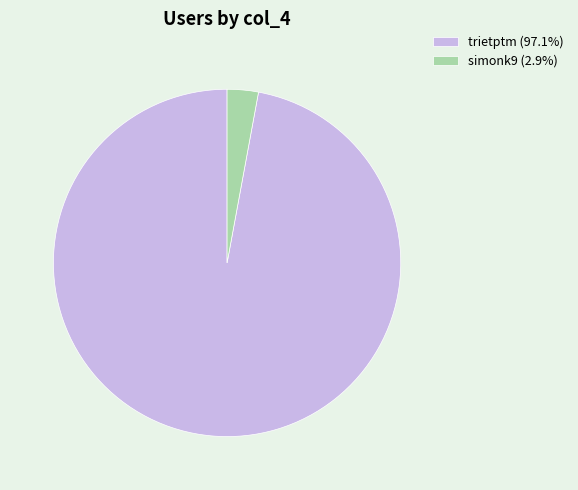

Do trietptm and simonk9 together represent more than half of the pie?

Yes